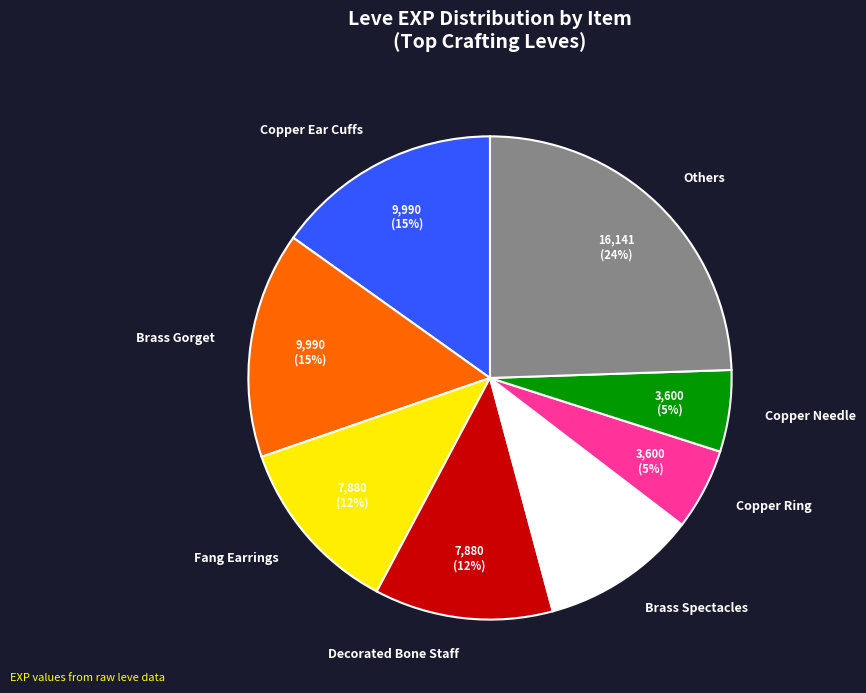

Between Fang Earrings and Brass Gorget, which is larger?

Brass Gorget